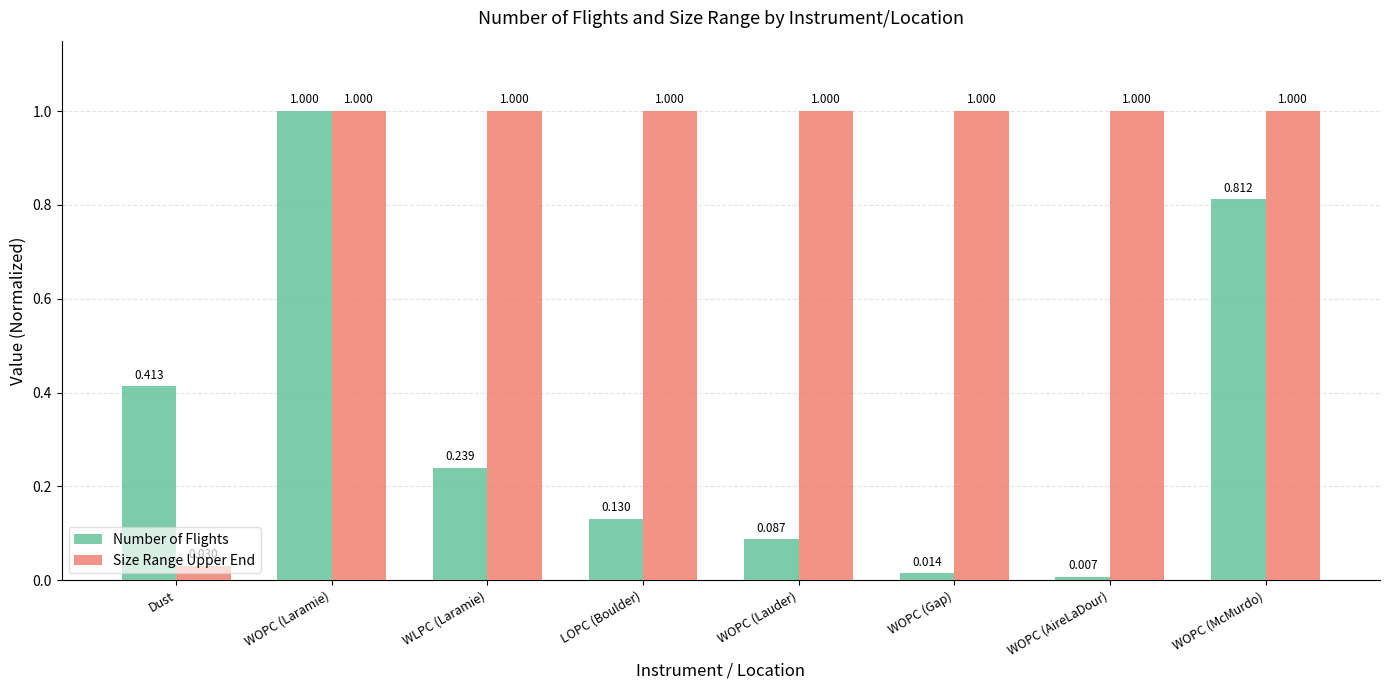

At which label is Size Range Upper End closest to 0?

Dust